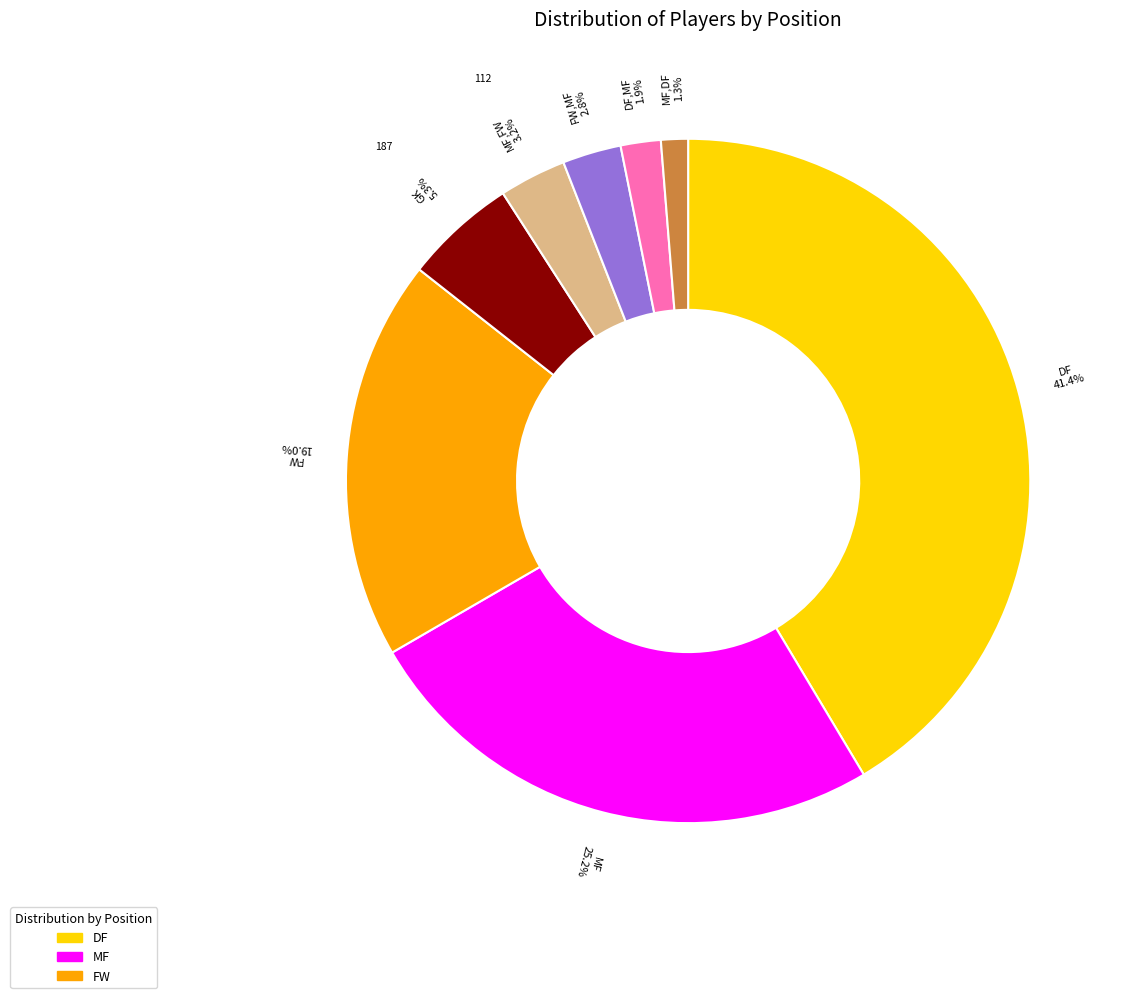

Does any single category account for the majority?

No